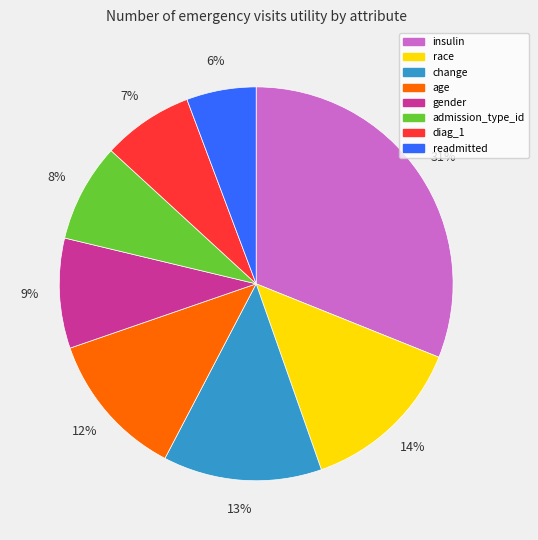

Rank the categories by value from lowest to highest.

readmitted, diag_1, admission_type_id, gender, age, change, race, insulin